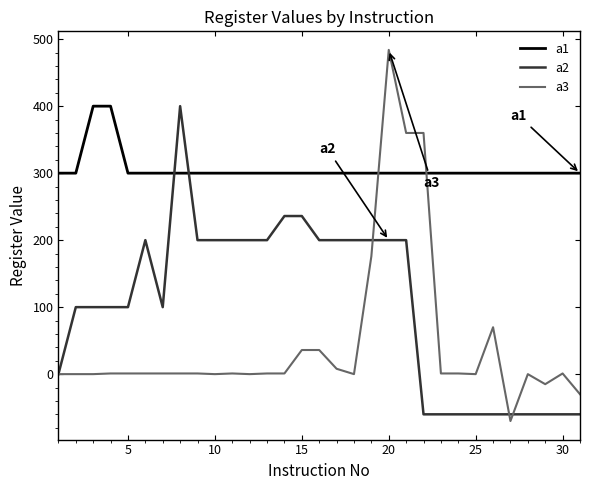

After their last crossing, which series has the higher values: a2 or a1?

a1